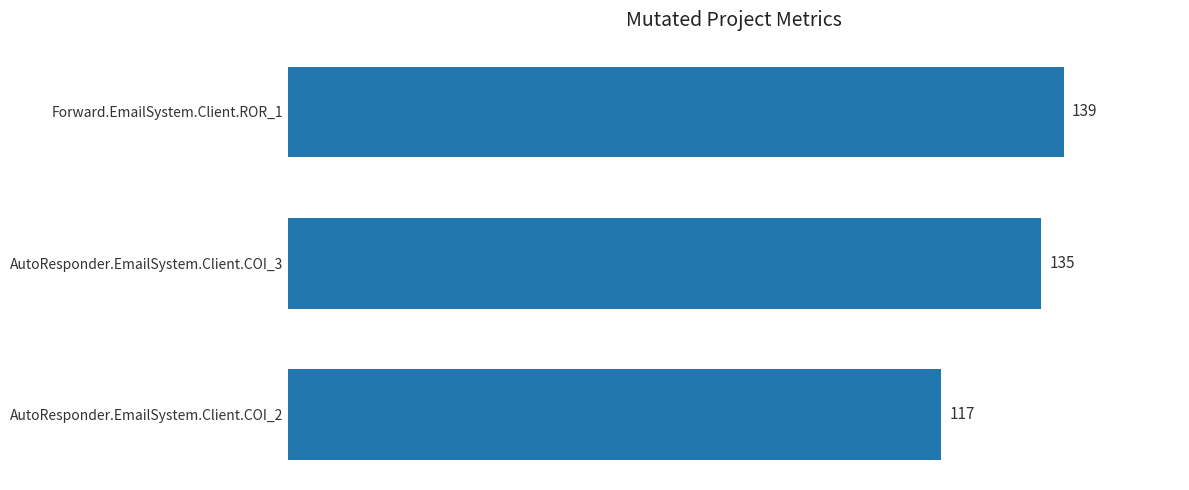

What is the maximum value shown in the chart?

139